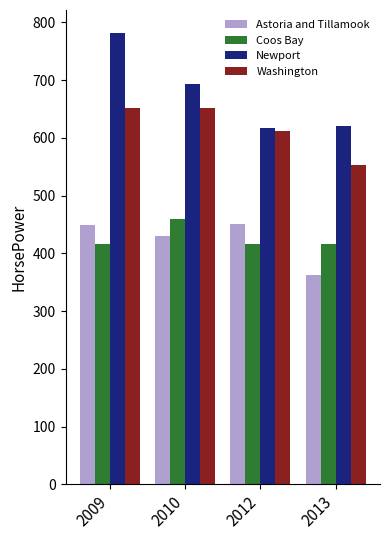

Which category has the highest value in the Coos Bay series?

2010